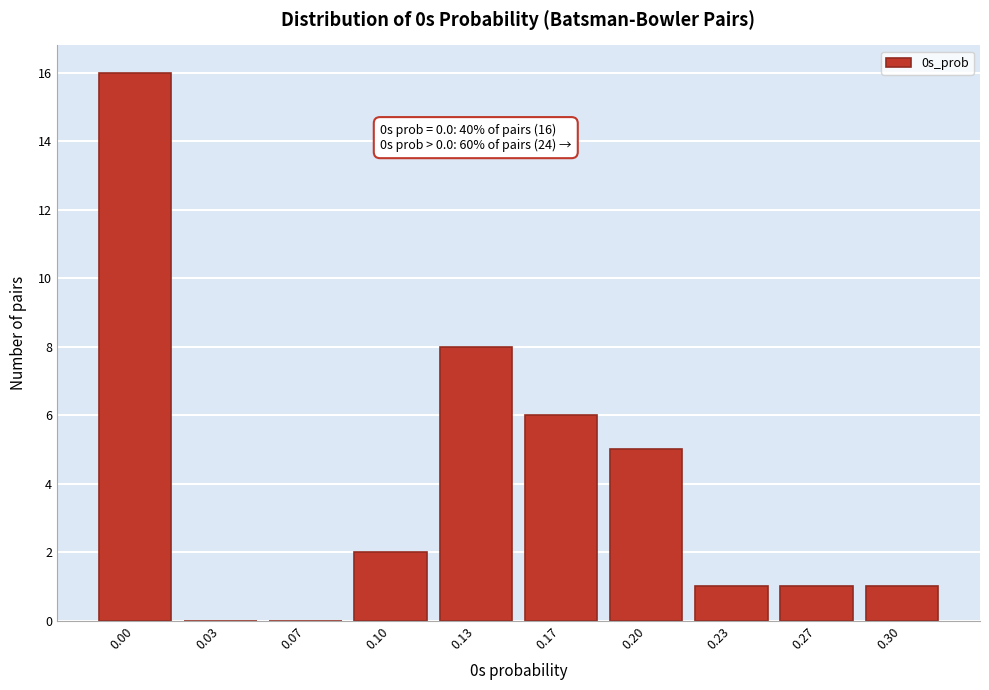

Reading left to right, extract all data points from this chart.

0.00=16	0.03=0	0.07=0	0.10=2	0.13=8	0.17=6	0.20=5	0.23=1	0.27=1	0.30=1